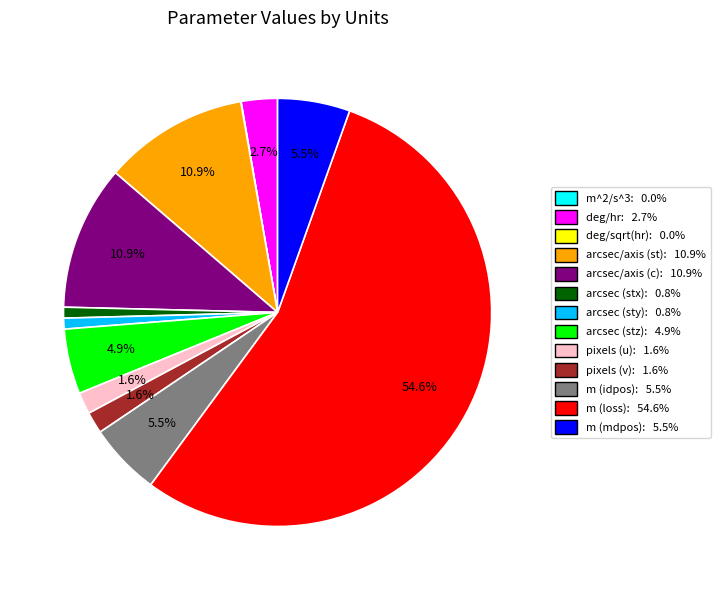

Is the sum of m (loss): 54.6% and arcsec/axis (c): 10.9% greater than half?

Yes